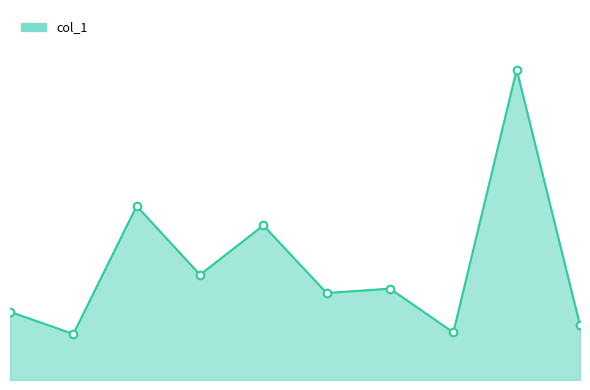

How many lines are shown in the chart?

1